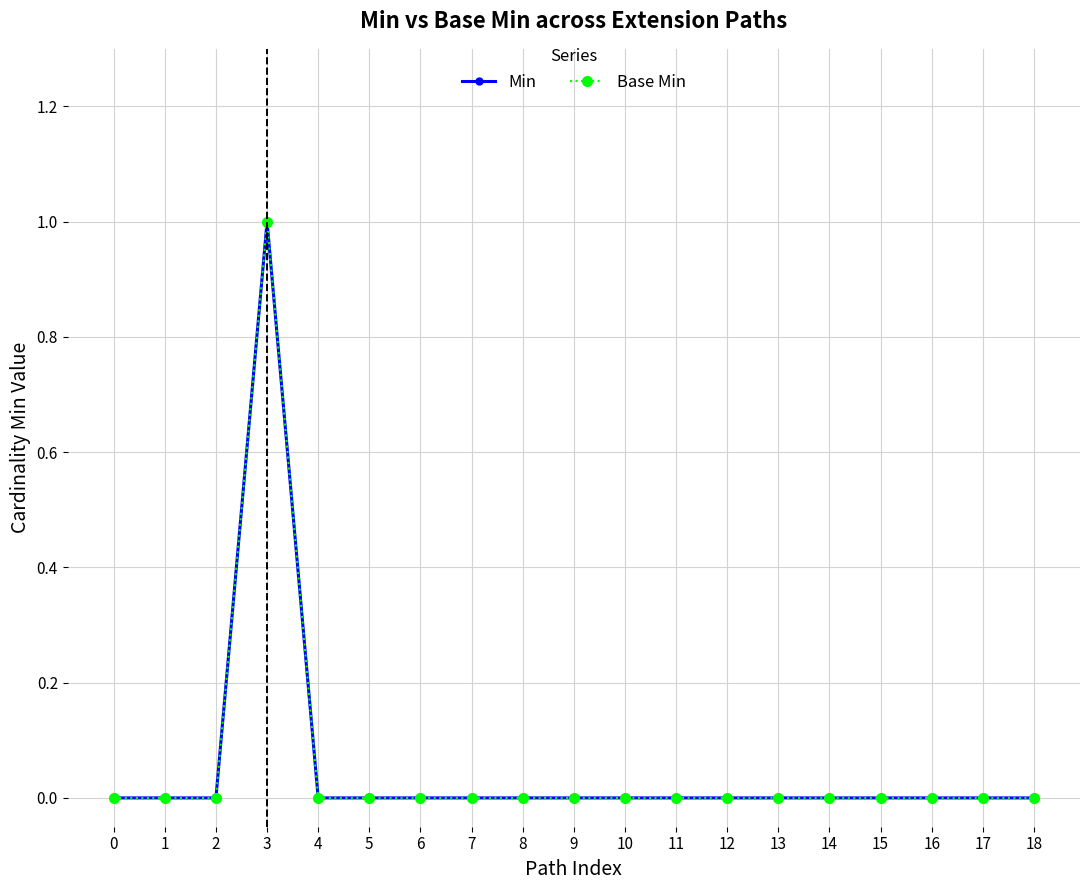

True or false: Base Min has more than 1 points higher than both neighbors.

False